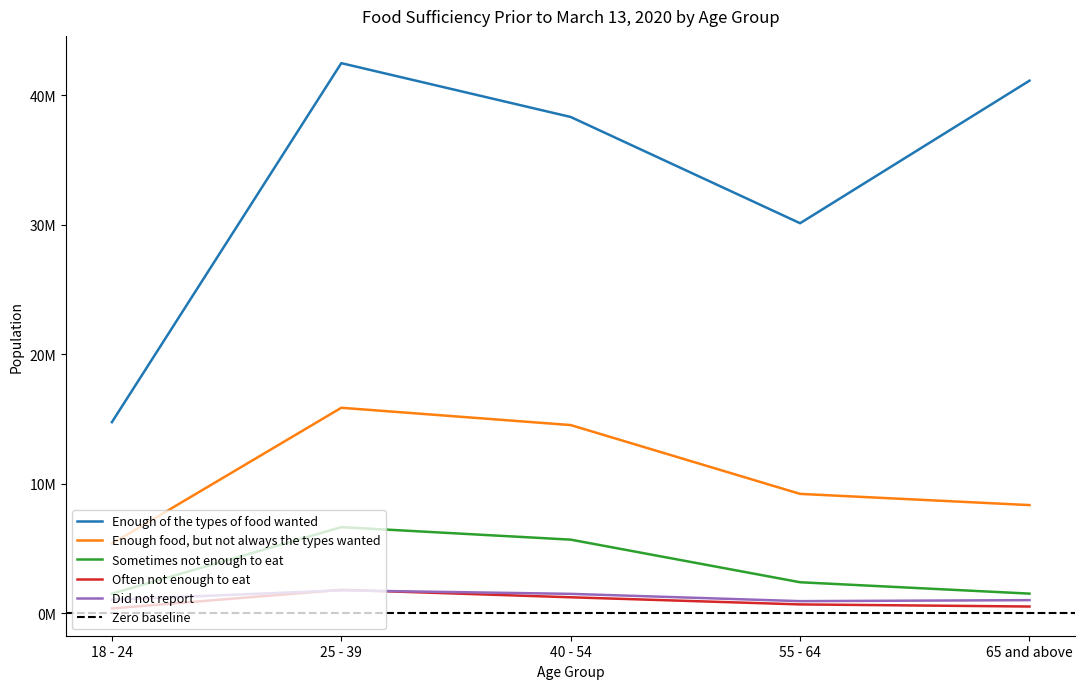

Reading left to right, list all the values displayed in this chart.

Enough of the types of food wanted: 14771841	42491133	38334816	30131590	41138443
Enough food, but not always the types wanted: 5392930	15882109	14547085	9232341	8367906
Sometimes not enough to eat: 1529639	6665365	5700612	2410379	1532135
Often not enough to eat: 386900	1826637	1249877	698716	536678
Did not report: 1064703	1785289	1513603	951608	1028581